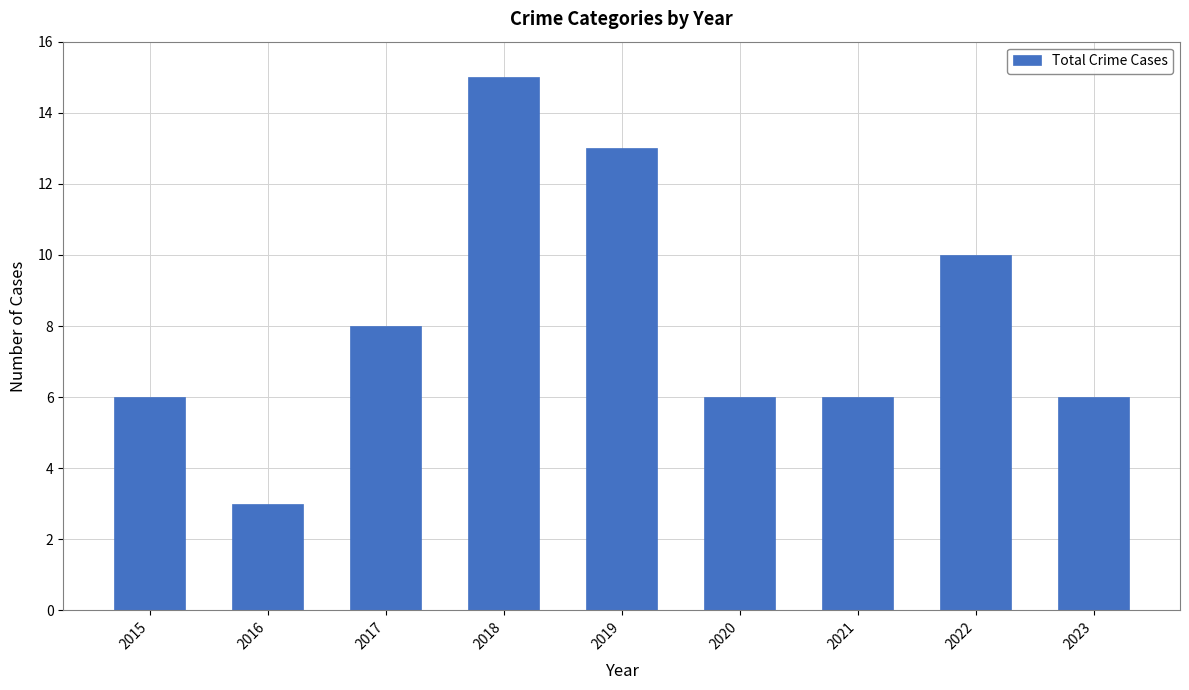

What is the sum of all values?

73